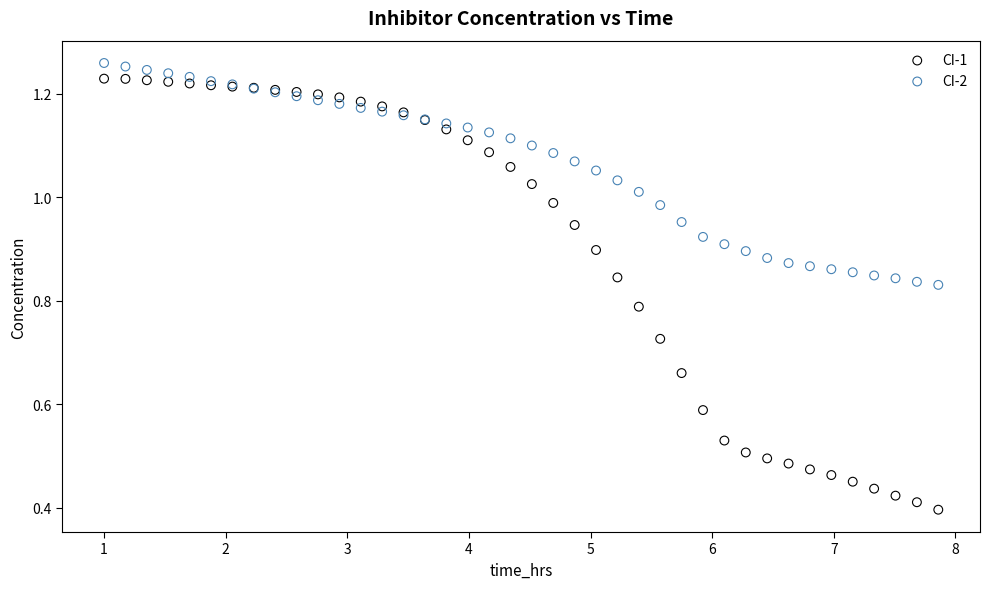

Which series reaches the minimum Y coordinate?

CI-1